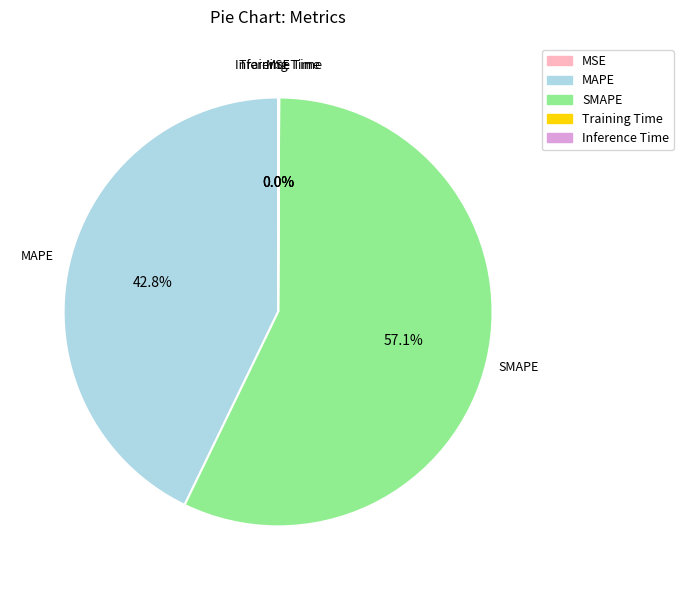

To the nearest percent, what is the difference between the largest and smallest slice percentages?

57%